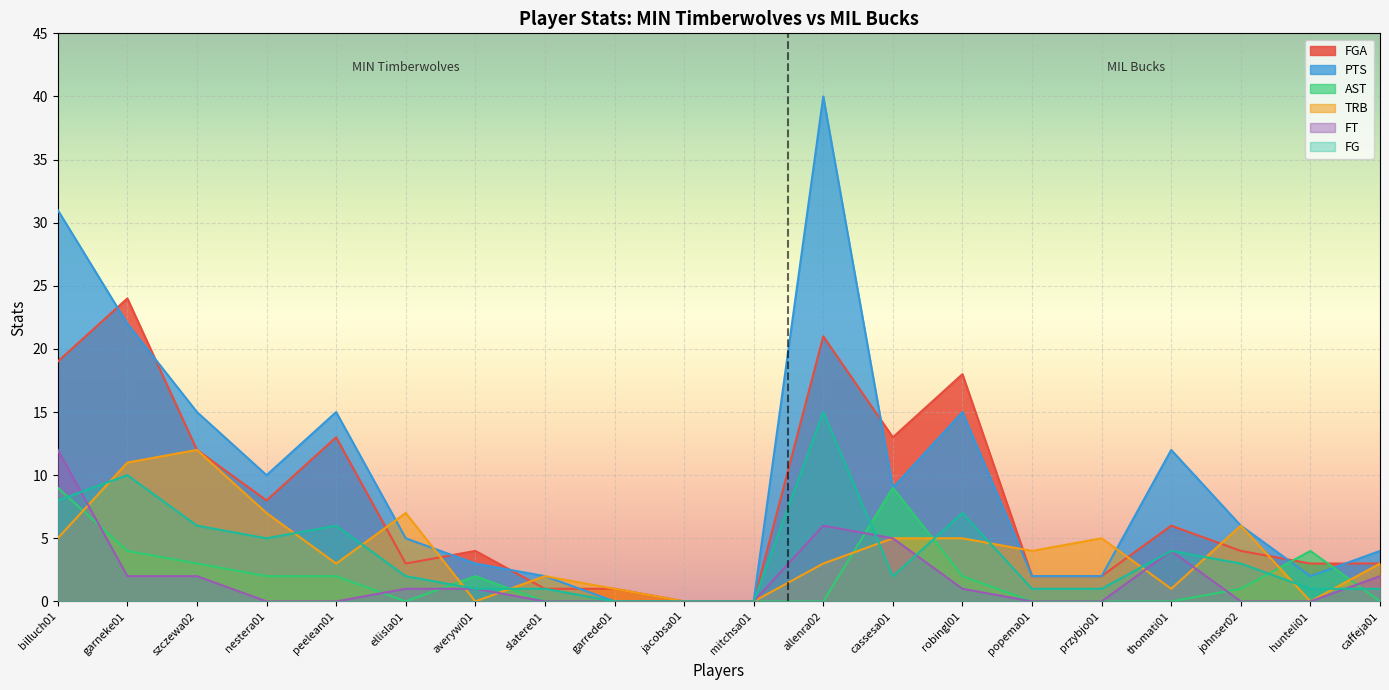

Reading right to left, transcribe all the data shown in this chart.

FGA: caffeja01=3	hunteli01=3	johnser02=4	thomati01=6	przybjo01=2	popema01=2	robingl01=18	cassesa01=13	allenra02=21	mitchsa01=0	jacobsa01=0	garrede01=1	slatere01=1	averywi01=4	ellisla01=3	peelean01=13	nestera01=8	szczewa02=12	garneke01=24	billuch01=19
PTS: caffeja01=4	hunteli01=2	johnser02=6	thomati01=12	przybjo01=2	popema01=2	robingl01=15	cassesa01=9	allenra02=40	mitchsa01=0	jacobsa01=0	garrede01=0	slatere01=2	averywi01=3	ellisla01=5	peelean01=15	nestera01=10	szczewa02=15	garneke01=22	billuch01=31
AST: caffeja01=0	hunteli01=4	johnser02=1	thomati01=0	przybjo01=0	popema01=0	robingl01=2	cassesa01=9	allenra02=0	mitchsa01=0	jacobsa01=0	garrede01=0	slatere01=0	averywi01=2	ellisla01=0	peelean01=2	nestera01=2	szczewa02=3	garneke01=4	billuch01=9
TRB: caffeja01=3	hunteli01=0	johnser02=6	thomati01=1	przybjo01=5	popema01=4	robingl01=5	cassesa01=5	allenra02=3	mitchsa01=0	jacobsa01=0	garrede01=1	slatere01=2	averywi01=0	ellisla01=7	peelean01=3	nestera01=7	szczewa02=12	garneke01=11	billuch01=5
FT: caffeja01=2	hunteli01=0	johnser02=0	thomati01=4	przybjo01=0	popema01=0	robingl01=1	cassesa01=5	allenra02=6	mitchsa01=0	jacobsa01=0	garrede01=0	slatere01=0	averywi01=1	ellisla01=1	peelean01=0	nestera01=0	szczewa02=2	garneke01=2	billuch01=12
FG: caffeja01=1	hunteli01=1	johnser02=3	thomati01=4	przybjo01=1	popema01=1	robingl01=7	cassesa01=2	allenra02=15	mitchsa01=0	jacobsa01=0	garrede01=0	slatere01=1	averywi01=1	ellisla01=2	peelean01=6	nestera01=5	szczewa02=6	garneke01=10	billuch01=8